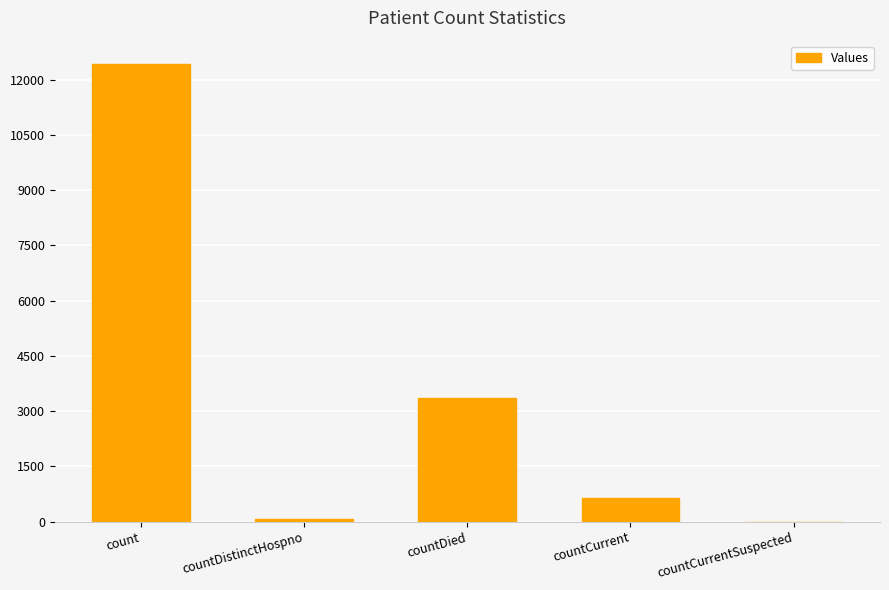

What is the change in value from countCurrent to countCurrentSuspected?

-650